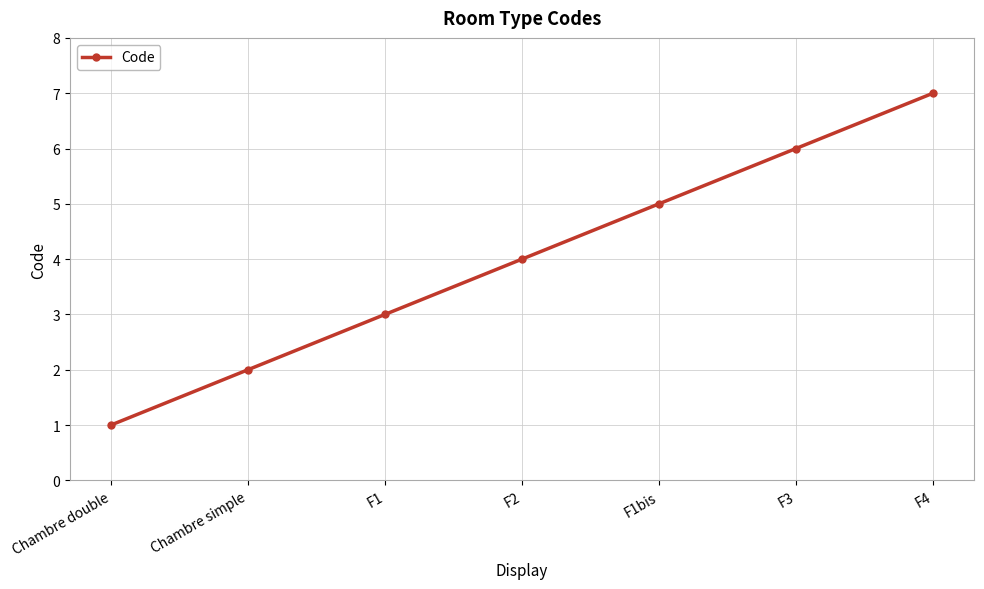

How many lines are shown in the chart?

1